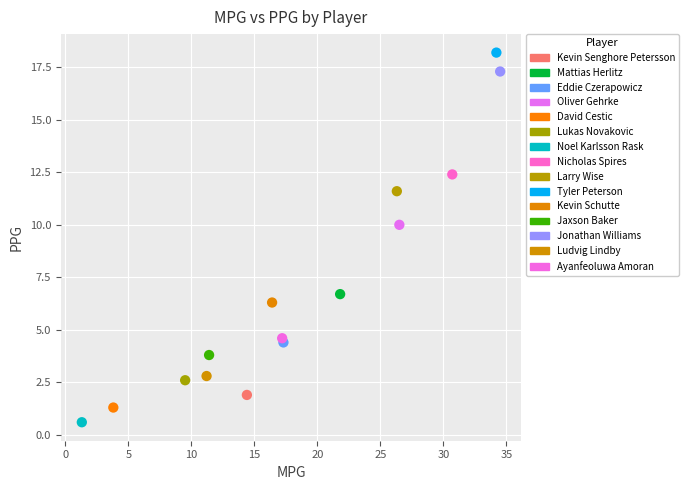

Which series contains the highest Y value?

Tyler Peterson